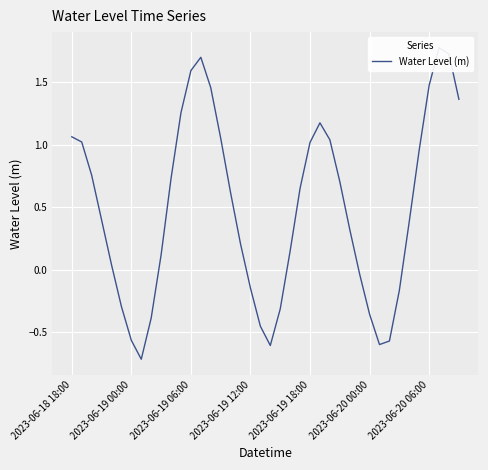

What is the approximate value at 7?

-0.7